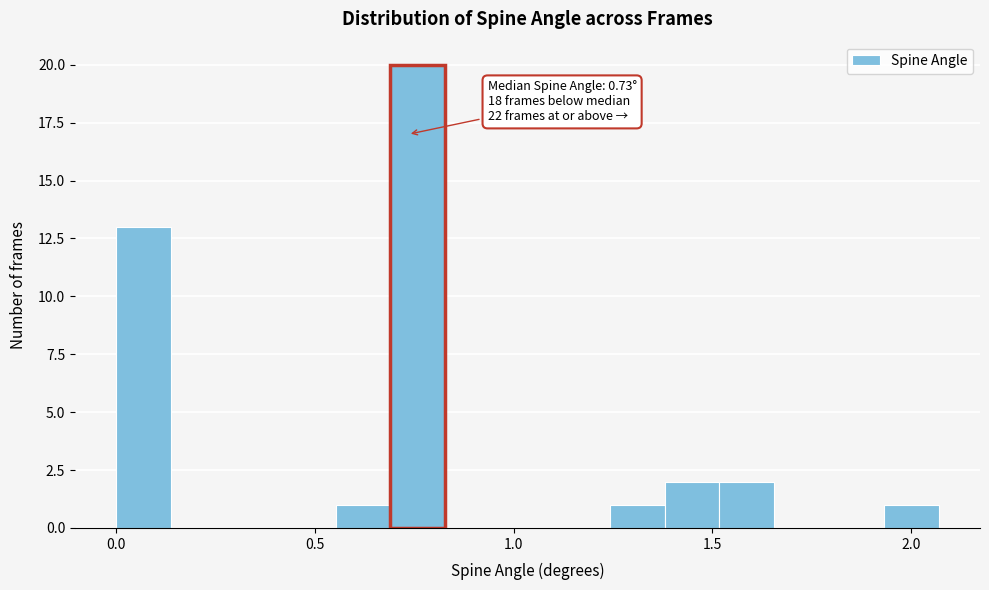

Read against the x-axis, roughly where is the centre of the tallest bar?

0.75